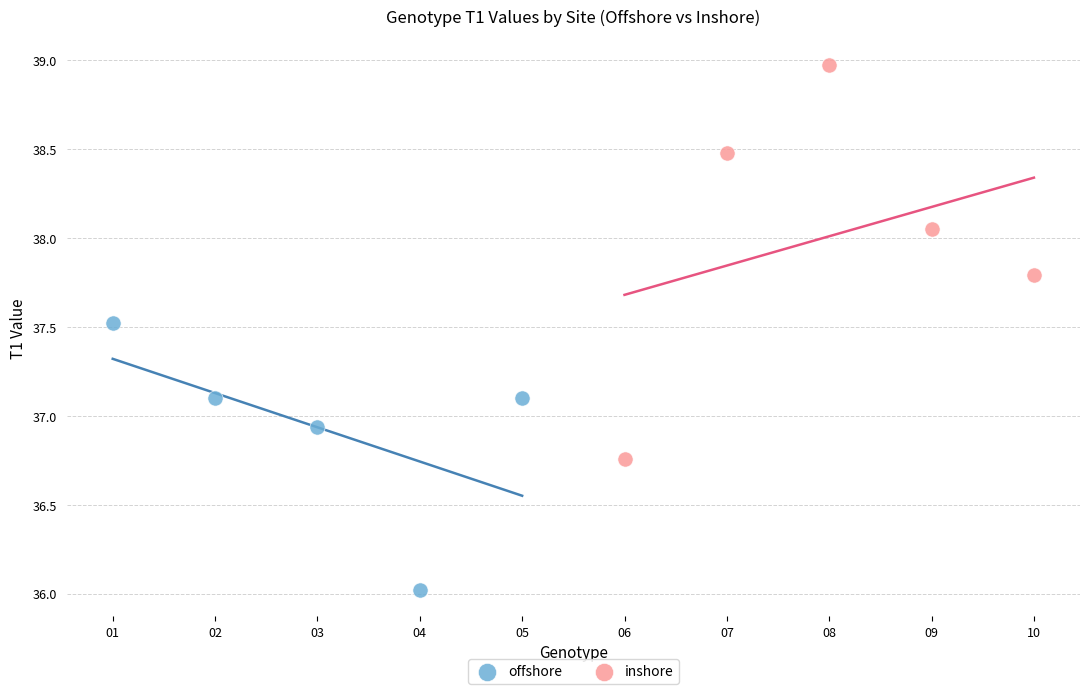

Which series has the largest Y range (max minus min)?

inshore